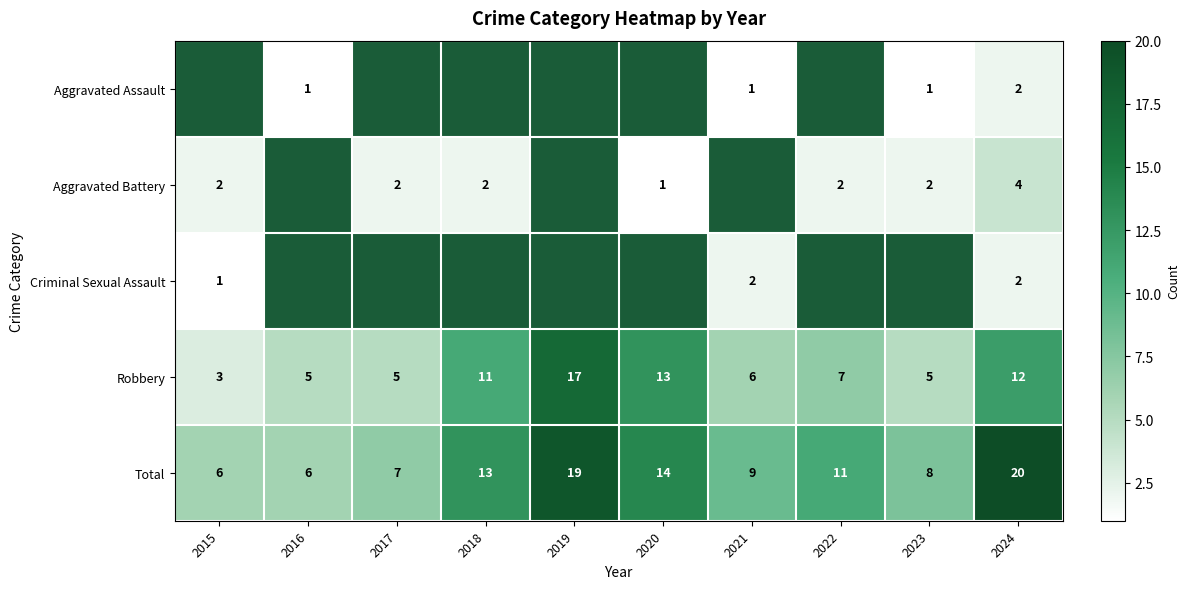

At which label is Total closest to 13?

2018